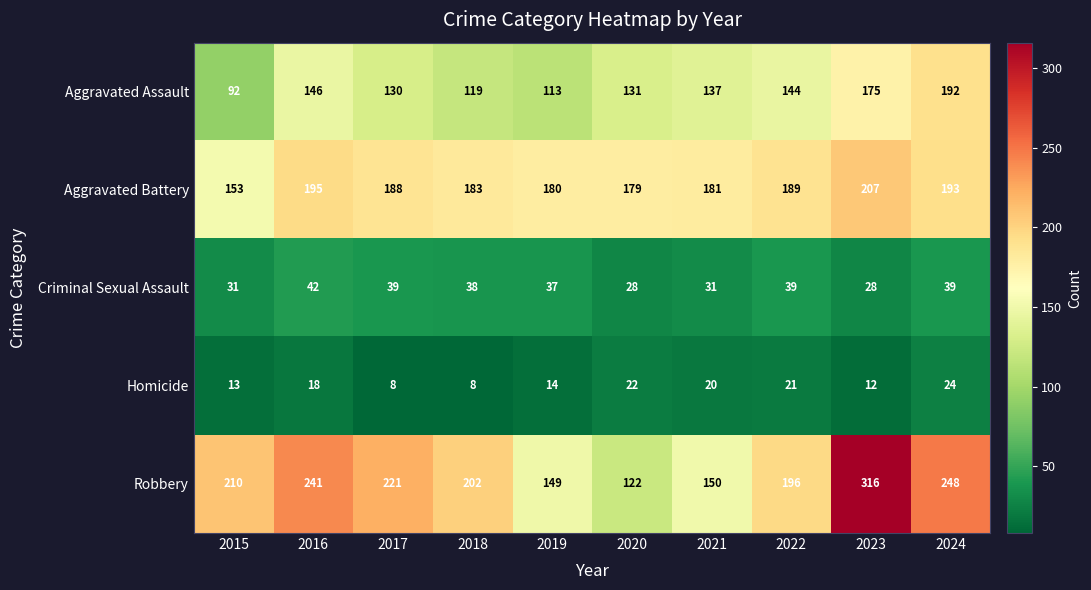

What is the smallest value displayed?

8